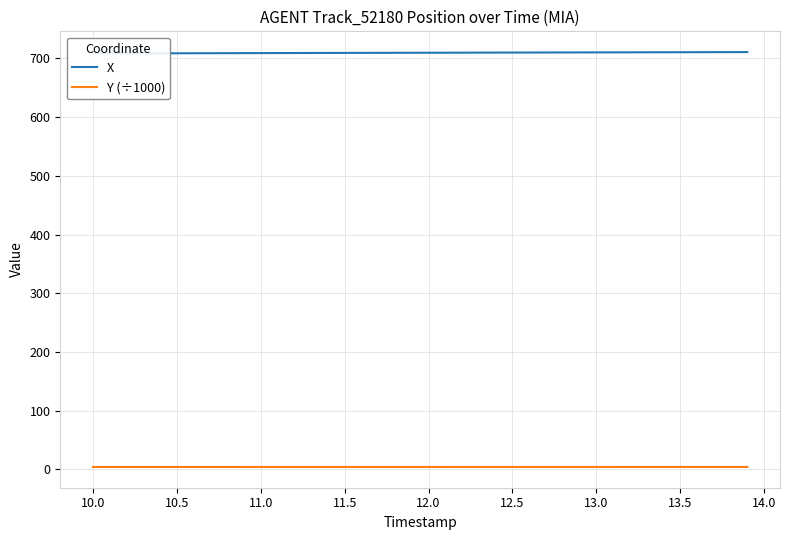

Is it true that X equals 171.6 at 13.5?

False